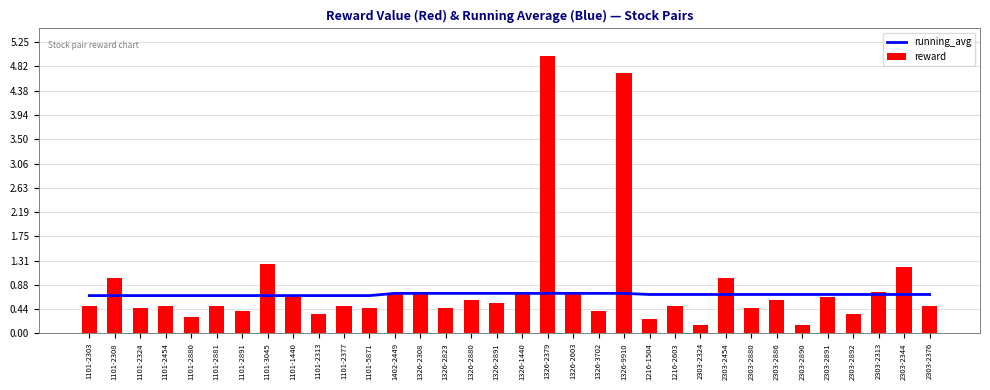

What is the label of the 12th bar from the left?

1101-5871